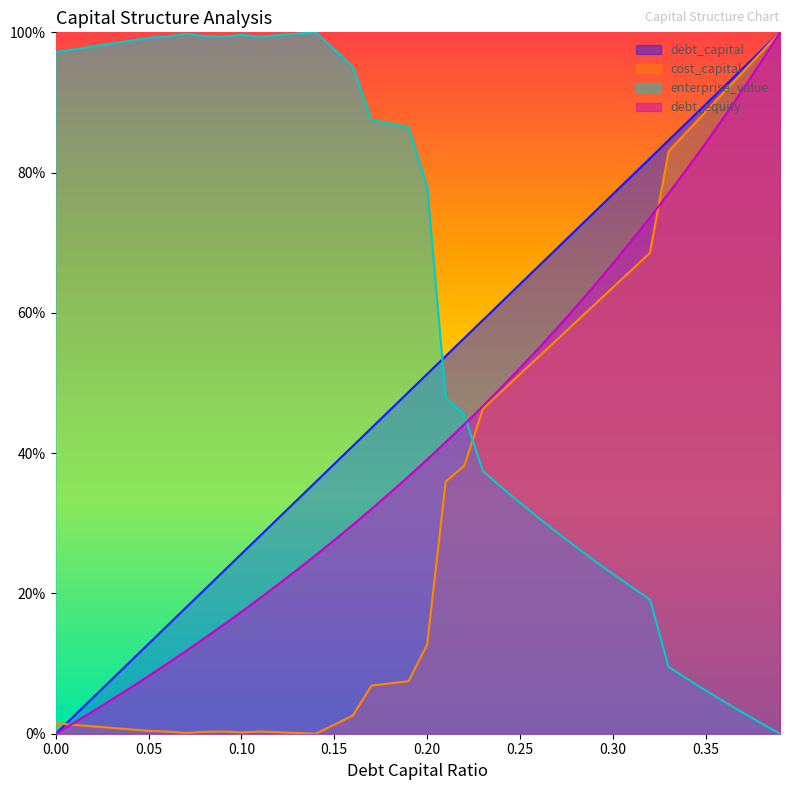

Does the chart display data point markers on the line(s)?

No